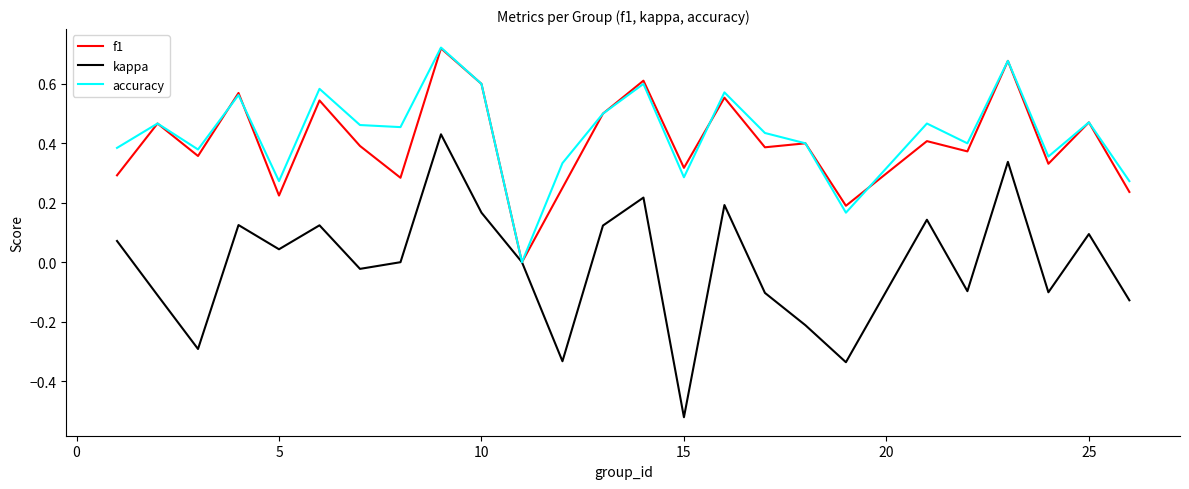

Which series has the widest spread of values?

kappa